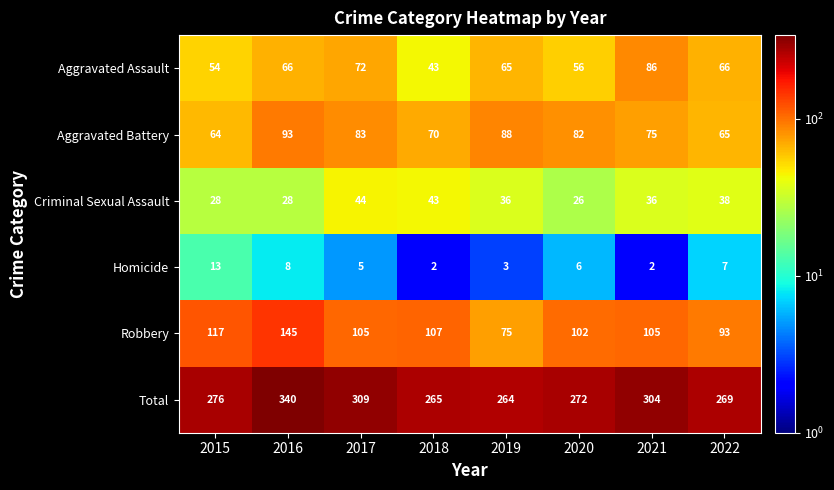

The Aggravated Battery series shows 82 at 2020. True or false?

True